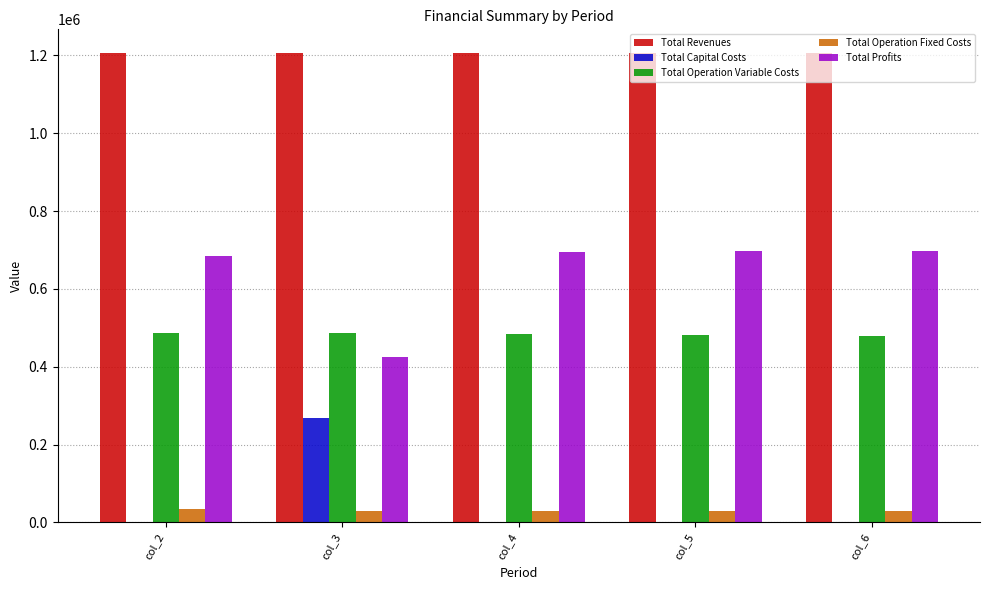

What is the maximum value for Total Operation Fixed Costs?

33711.7